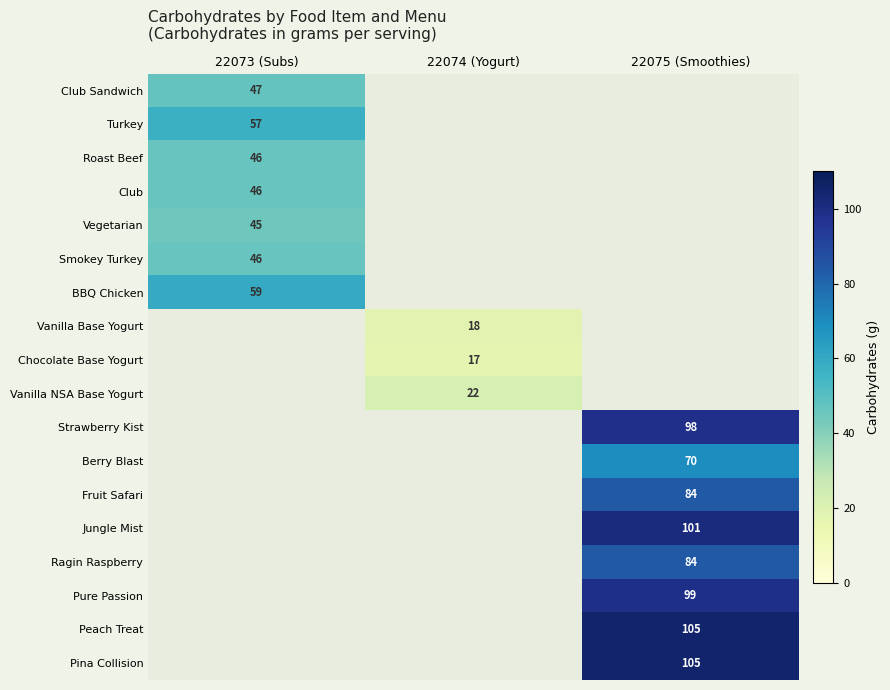

The value of Strawberry Kist at 22075 (Smoothies) is 159. True or false?

False